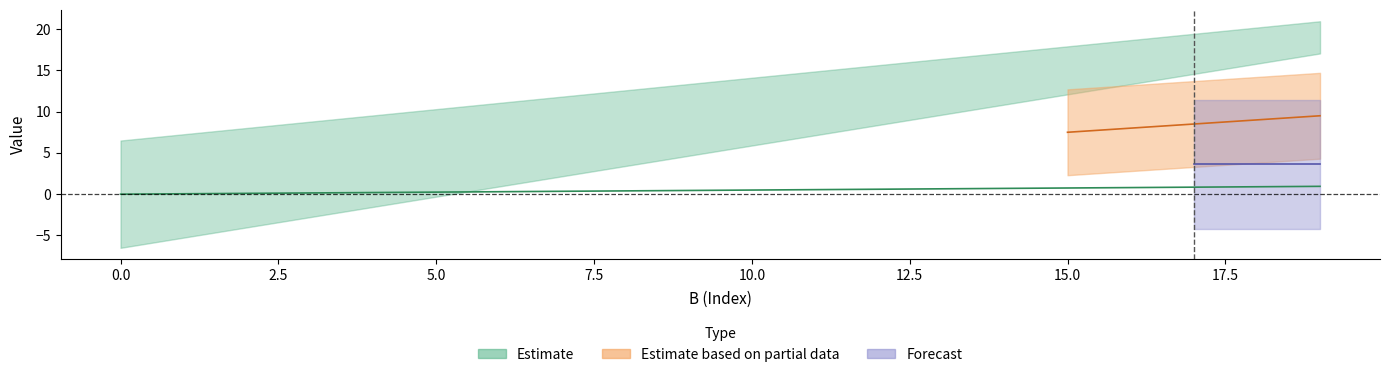

Is it true that the value at 17 is 1.4?

False